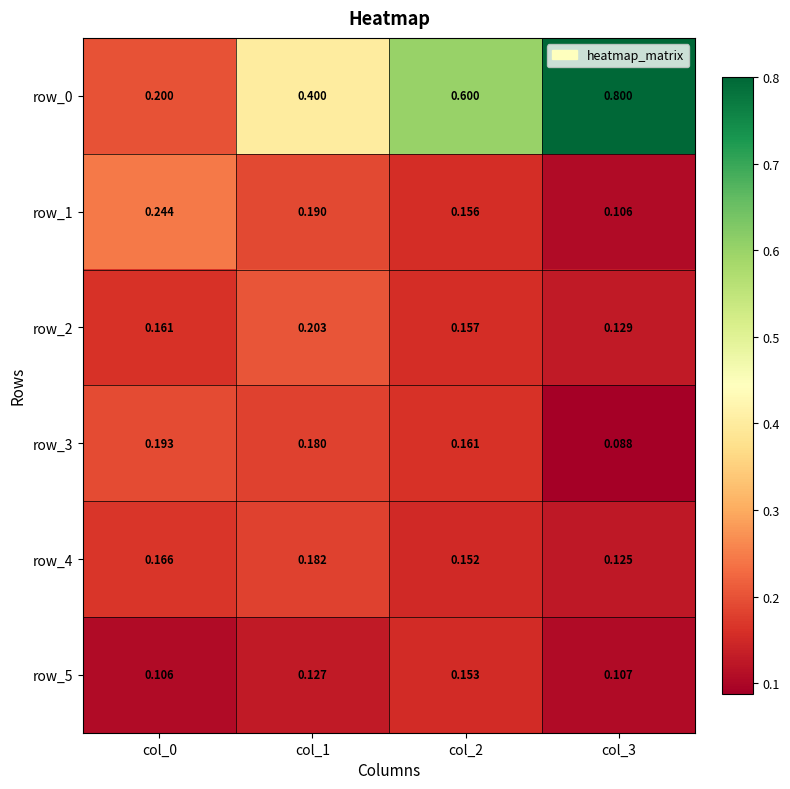

Is the value of row_0 at col_3 greater than the value of row_4 at col_2?

Yes